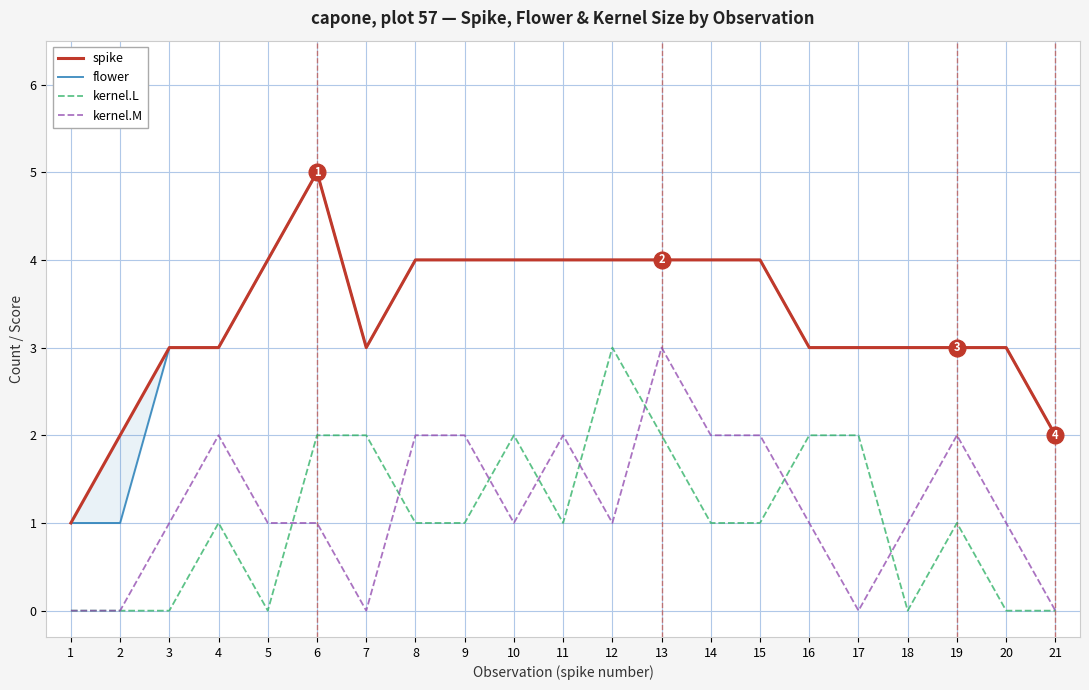

True or false: spike and kernel.M intersect in this chart.

False